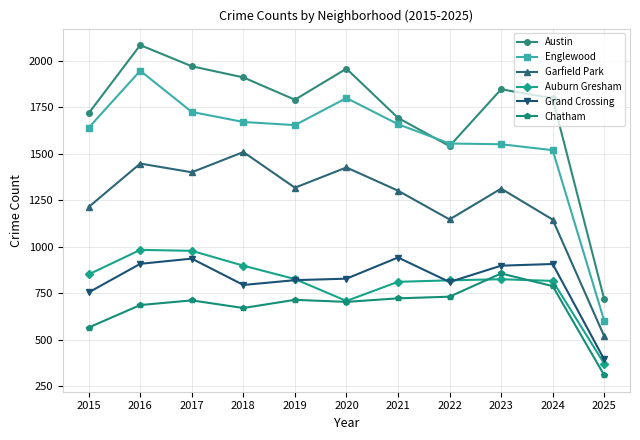

True or false: Grand Crossing and Austin cross at least once.

False